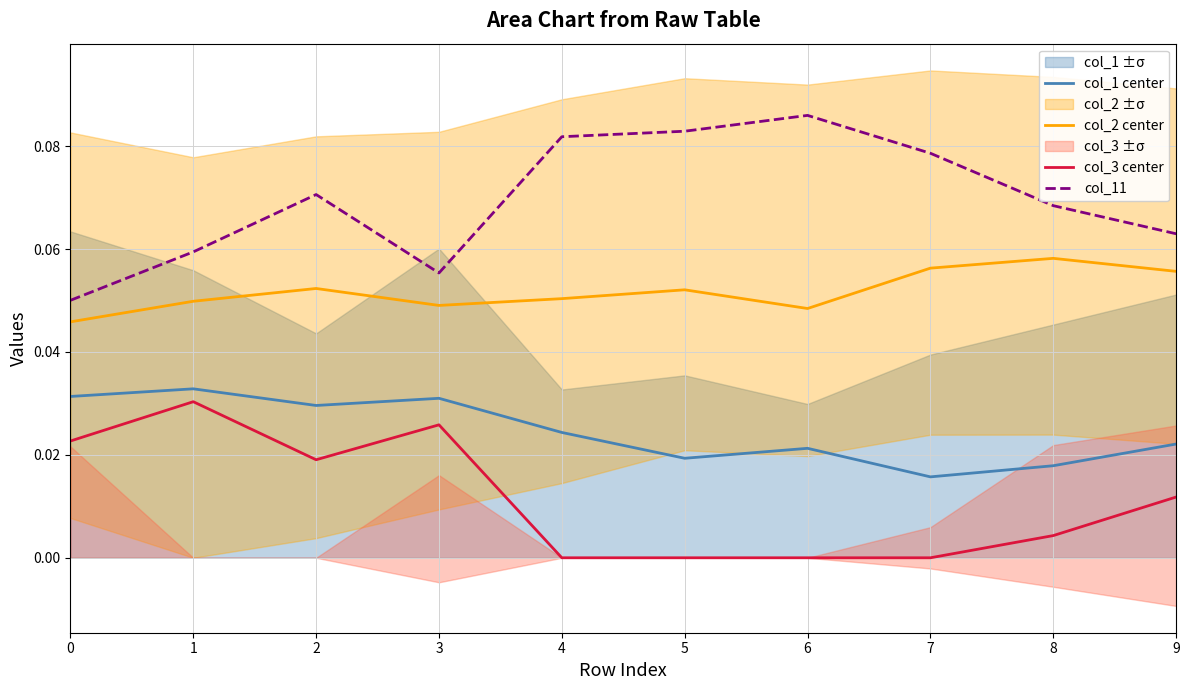

The value of col_3 center at 4 is 0.0. True or false?

True